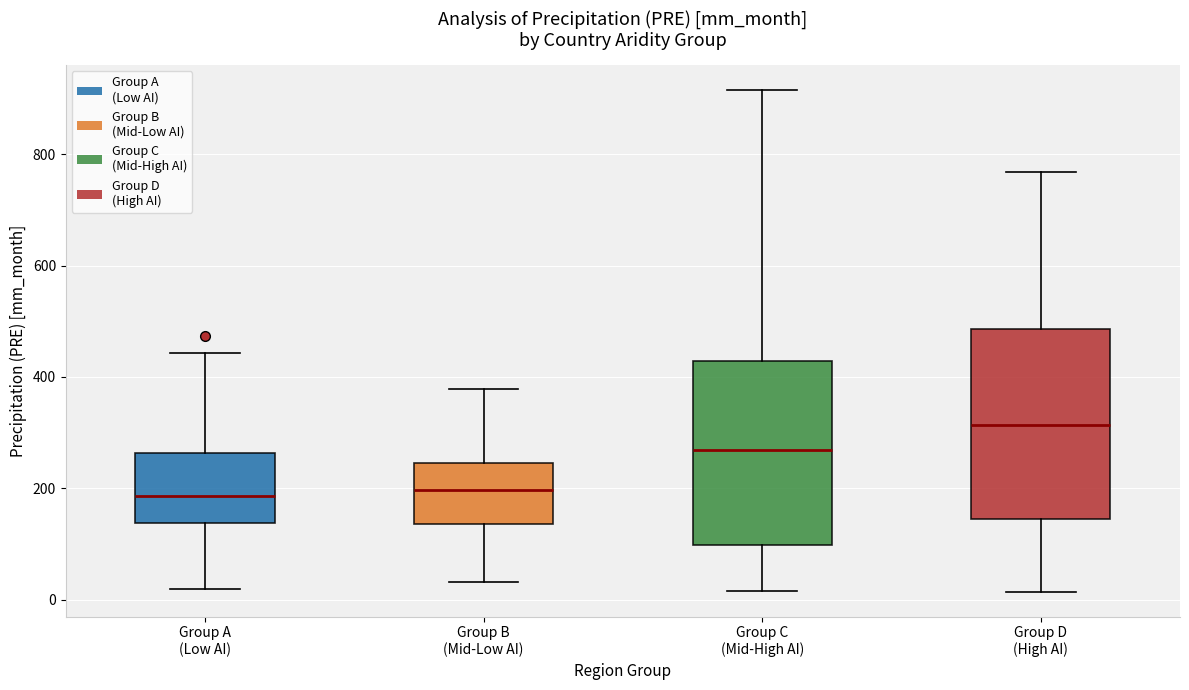

Reading left to right, transcribe this box plot: for each box, give where its median line is, the range the box spans, and where its two whiskers end, as read against the y-axis. The values are not printed on the chart, so give them approximately, as read against the axis.

Group A (Low AI): median 180, box 140 to 260, whiskers 20 to 440
Group B (Mid-Low AI): median 200, box 140 to 240, whiskers 40 to 380
Group C (Mid-High AI): median 260, box 100 to 420, whiskers 20 to 920
Group D (High AI): median 320, box 140 to 480, whiskers 20 to 760